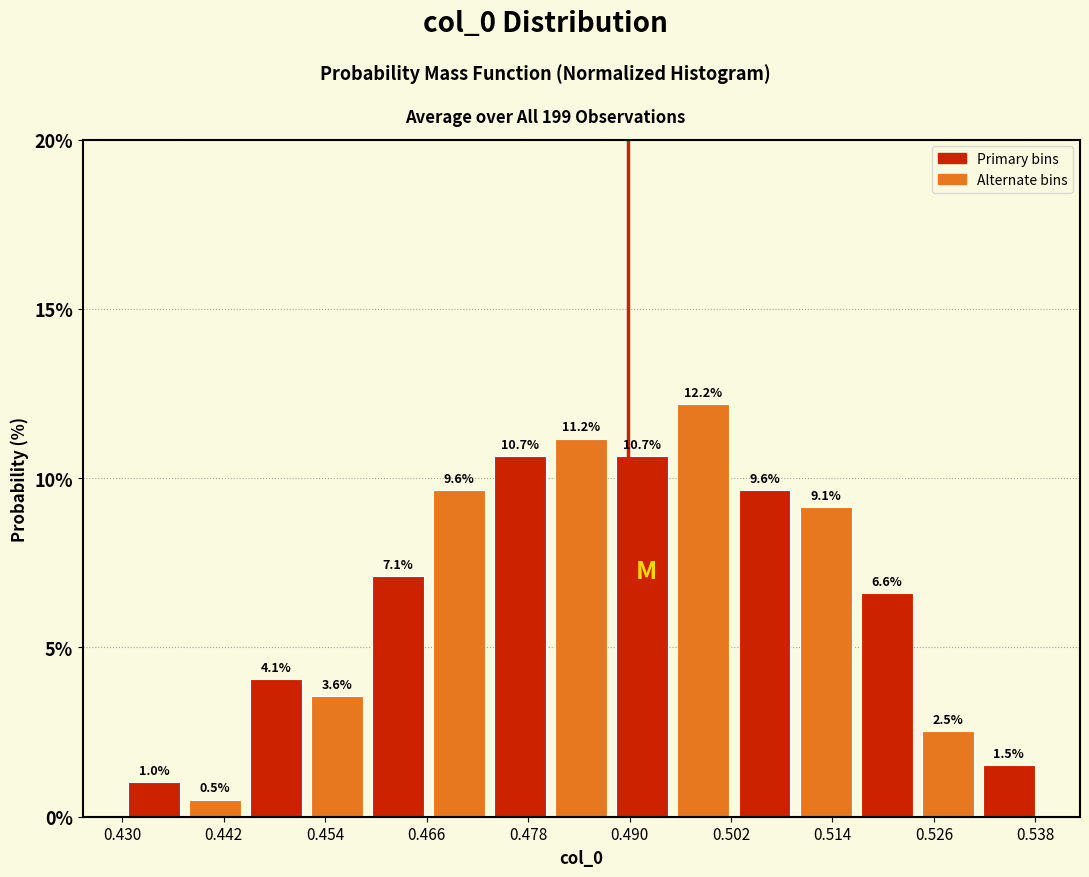

Around what value on the x-axis is the tallest bar? Give the approximate position of its centre, as read against the axis.

0.498